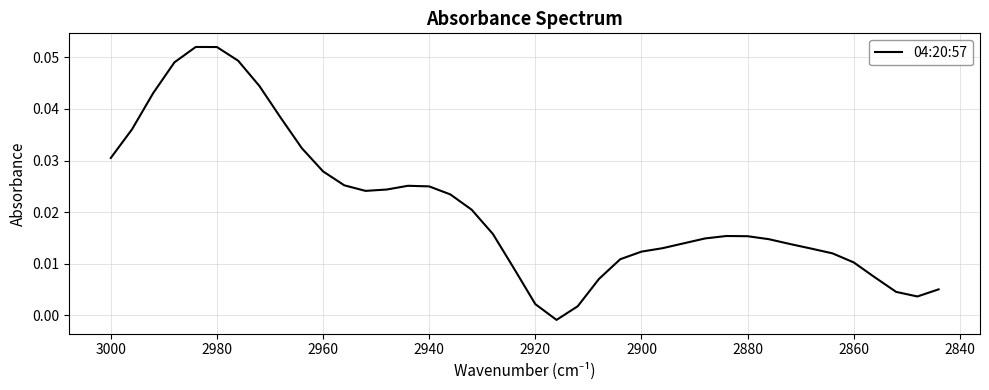

Reading left to right, transcribe all the data shown in this chart.

0.0	0.0	0.0	0.0	0.1	0.1	0.0	0.0	0.0	0.0	0.0	0.0	0.0	0.0	0.0	0.0	0.0	0.0	0.0	0.0	0.0	-0.0	0.0	0.0	0.0	0.0	0.0	0.0	0.0	0.0	0.0	0.0	0.0	0.0	0.0	0.0	0.0	0.0	0.0	0.0